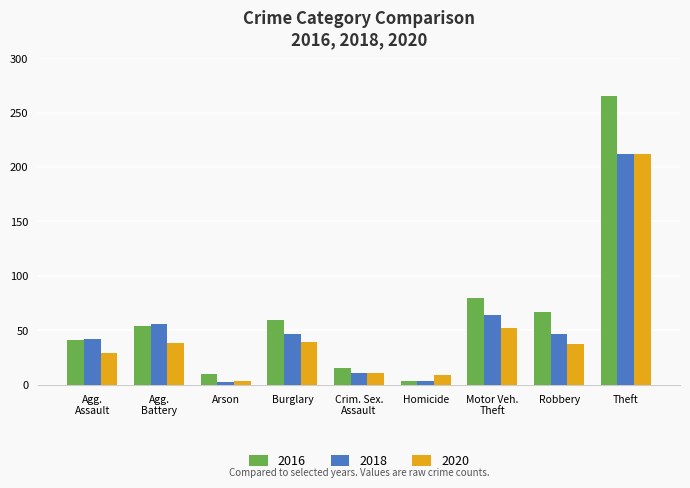

What are all the series names shown in the legend?

2016, 2018, 2020